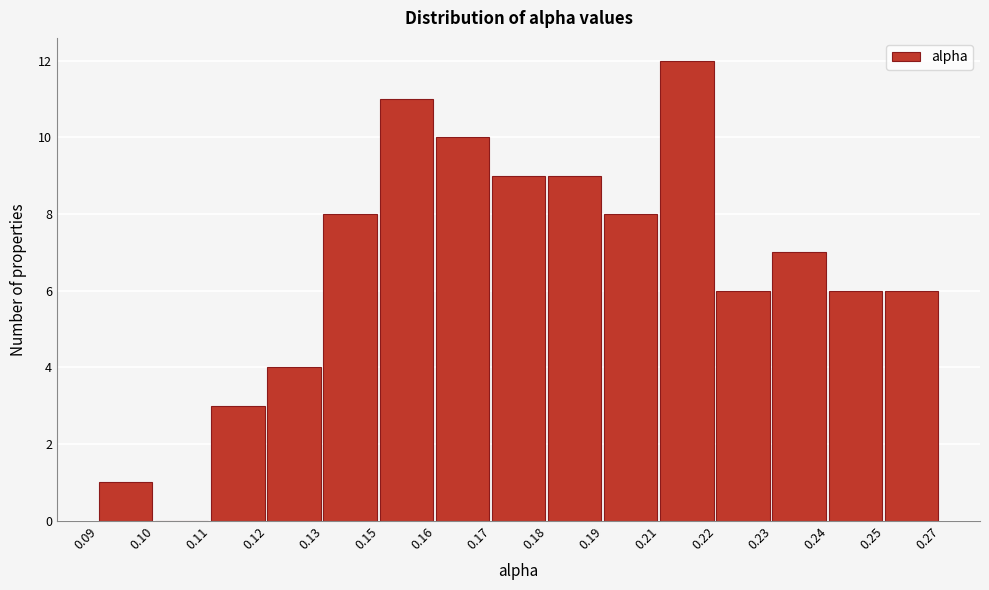

Reading left to right, transcribe all the data shown in this chart.

0.09=1	0.10=0	0.11=3	0.12=4	0.13=8	0.15=11	0.16=10	0.17=9	0.18=9	0.19=8	0.21=12	0.22=6	0.23=7	0.24=6	0.25=6